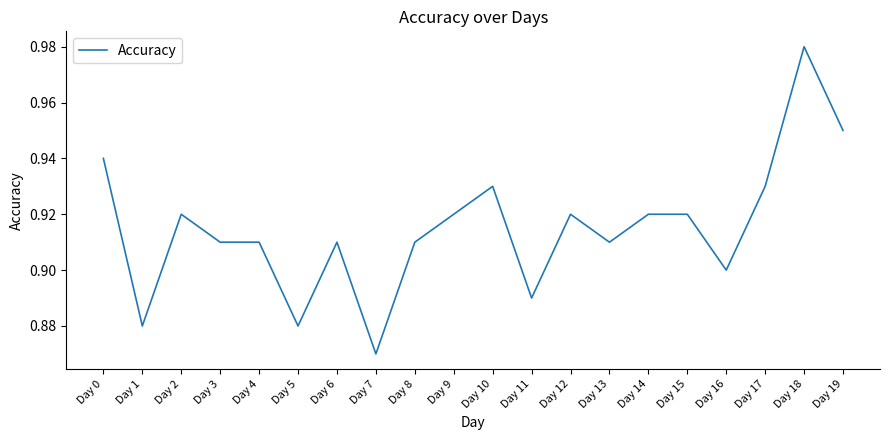

The chart shows a value of 0.4 at Day 5. True or false?

False